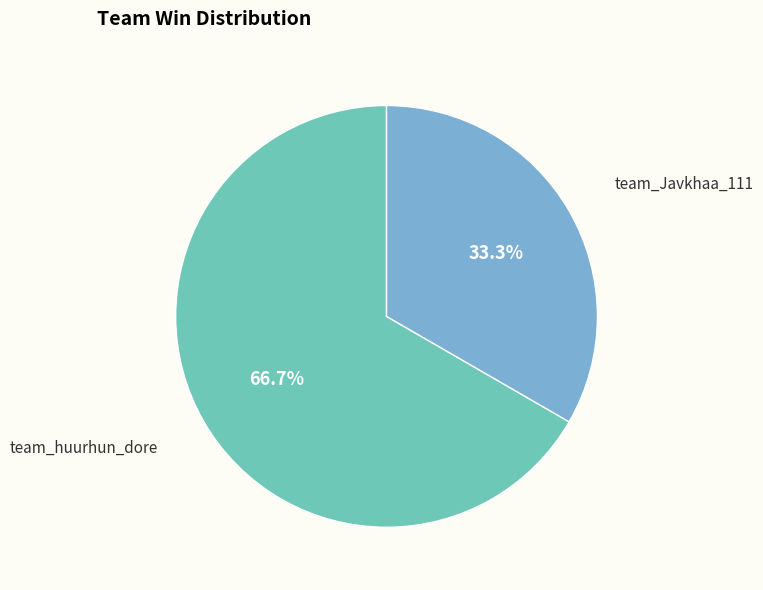

Is there any slice that represents more than half of the pie?

Yes